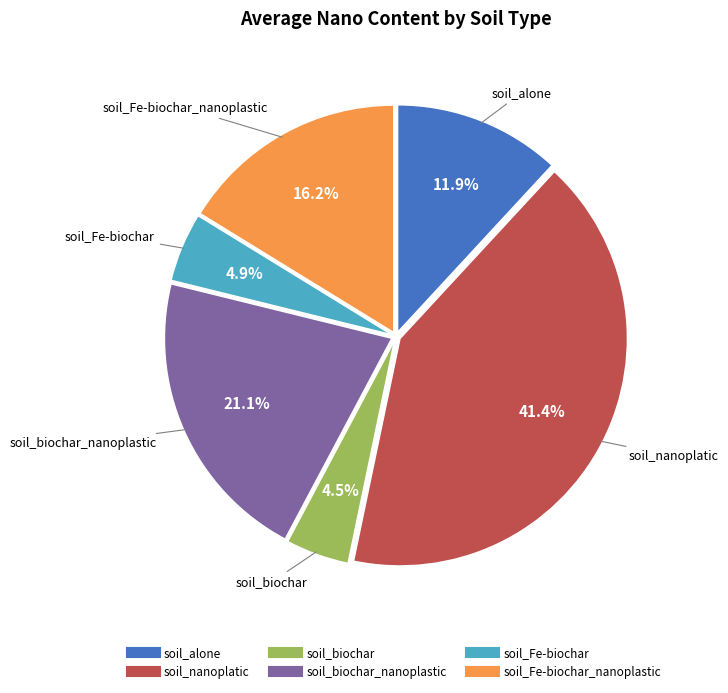

Count the number of slices in the pie.

6